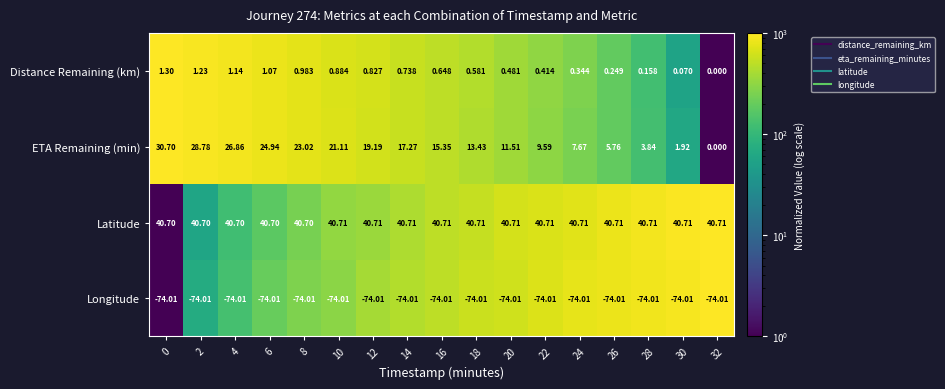

What is the smallest value displayed?

-74.0